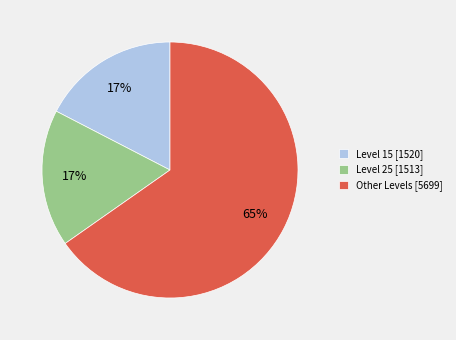

True or false: Level 15 [1520] accounts for 7% of the total.

False